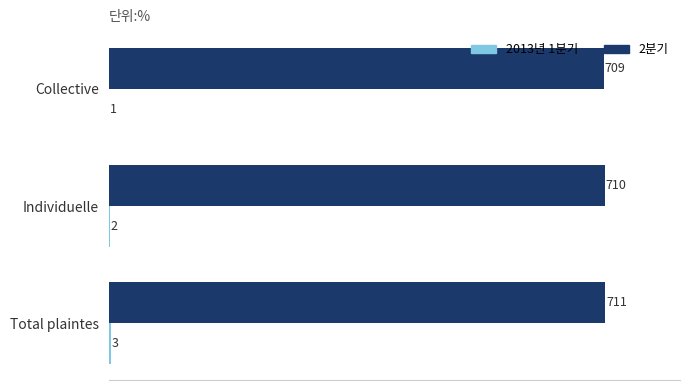

What is the total value across all series at Collective?

710